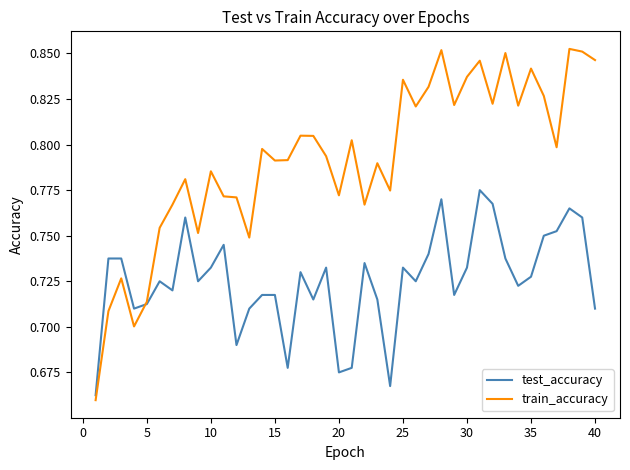

Rank the series by their maximum value, from highest to lowest.

train_accuracy, test_accuracy